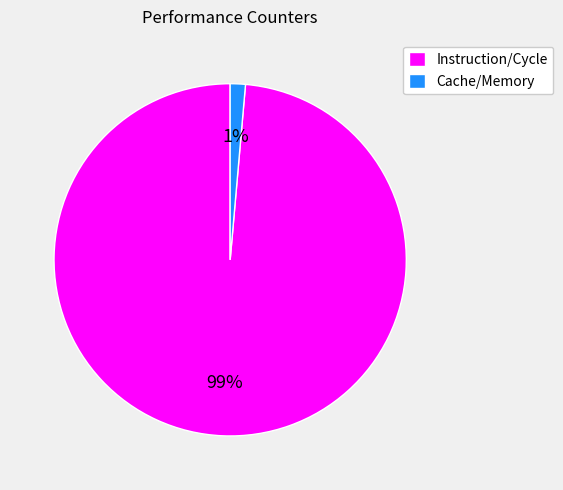

Which category has the biggest portion of the pie?

Instruction/Cycle